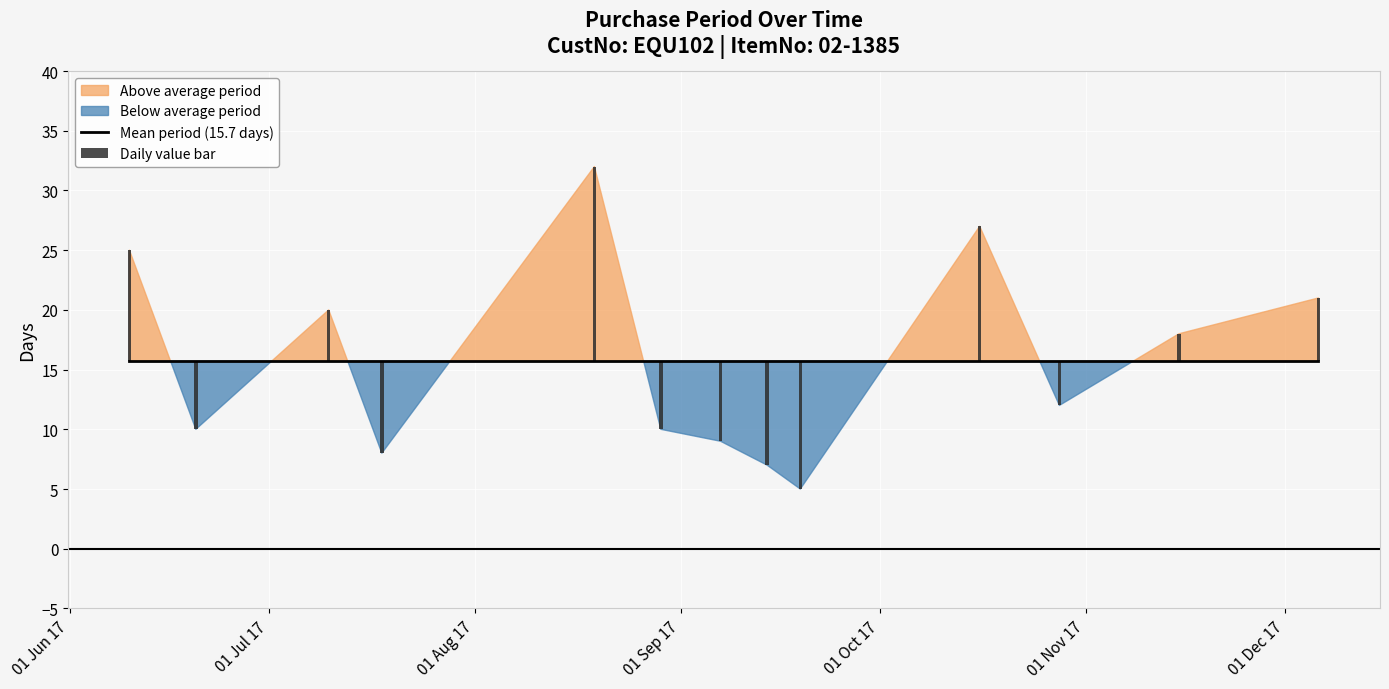

Reading left to right, list all the values displayed in this chart.

2017-06-10=25	2017-06-20=10	2017-07-10=20	2017-07-18=8	2017-08-19=32	2017-08-29=10	2017-09-07=9	2017-09-14=7	2017-09-19=5	2017-10-16=27	2017-10-28=12	2017-11-15=18	2017-12-06=21